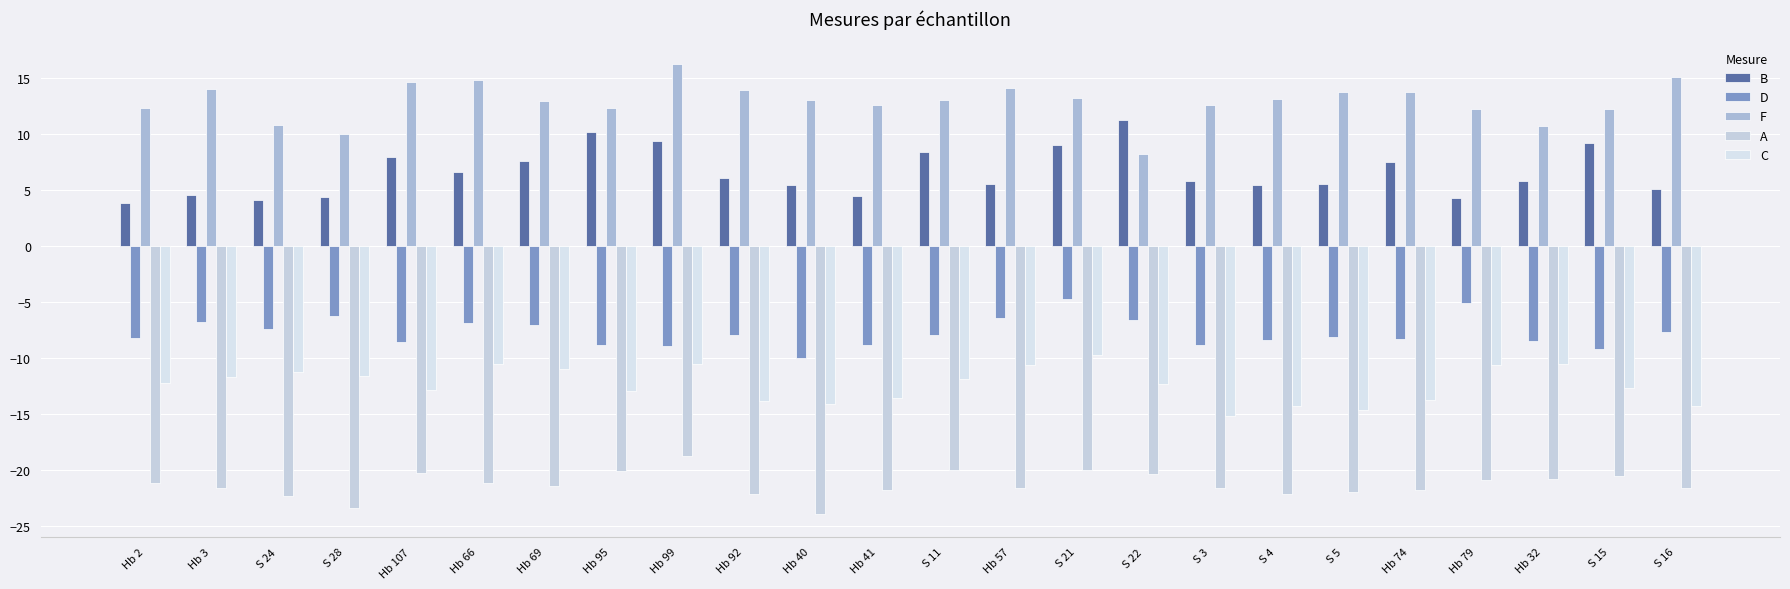

Which series has the largest total across all categories?

F